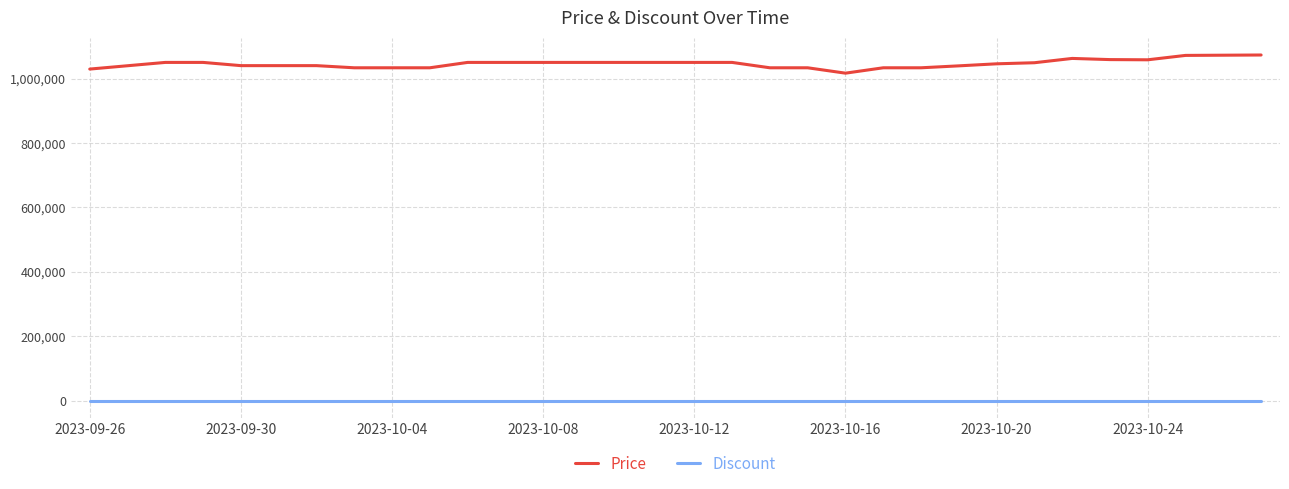

True or false: Price and Discount intersect in this chart.

False